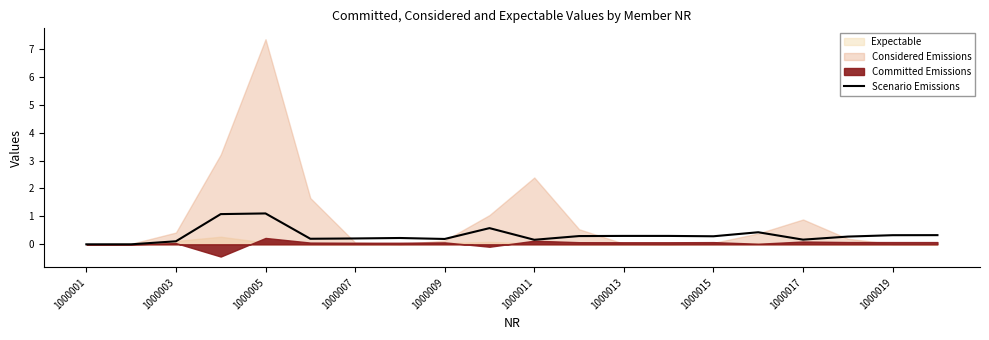

What is the highest value of the Scenario Emissions series?

1.1